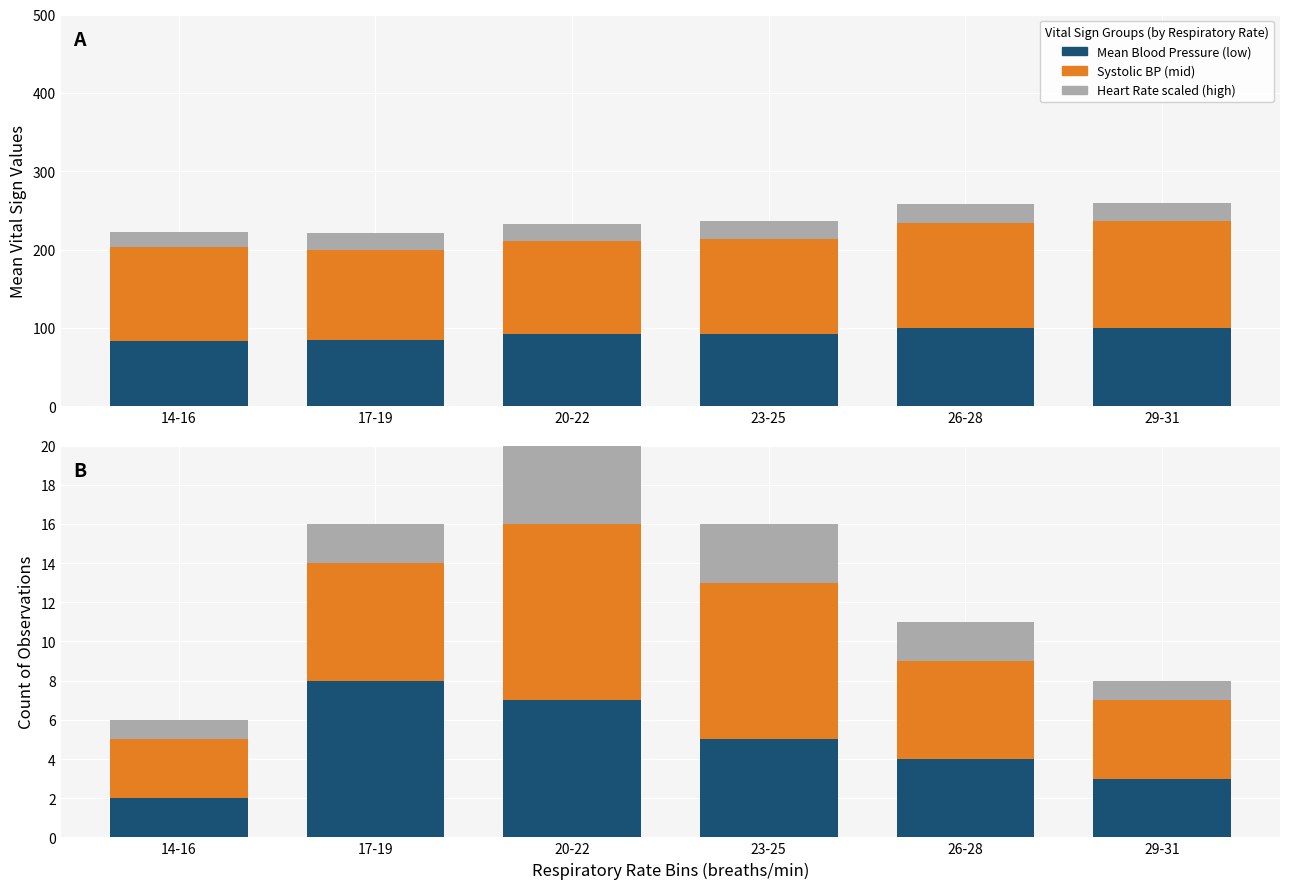

What is the spread (max minus min) of values at 29-31?

136.0